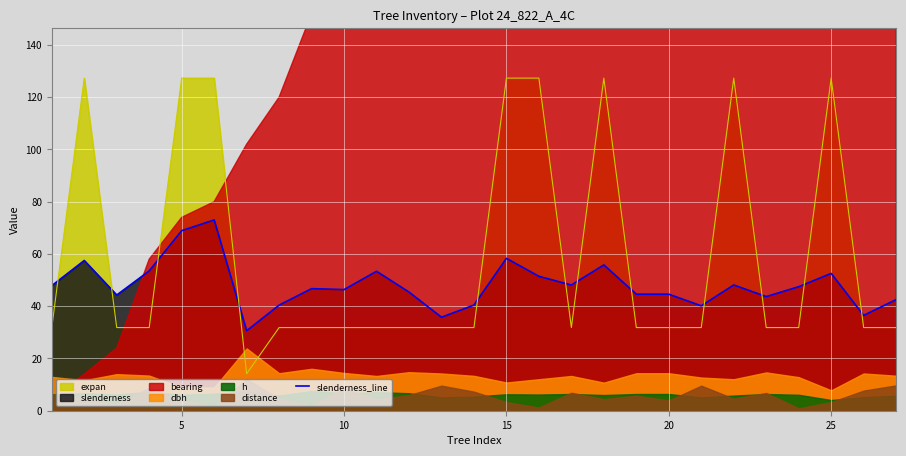

After their last crossing, which series has the higher values: slenderness_line or expan?

slenderness_line